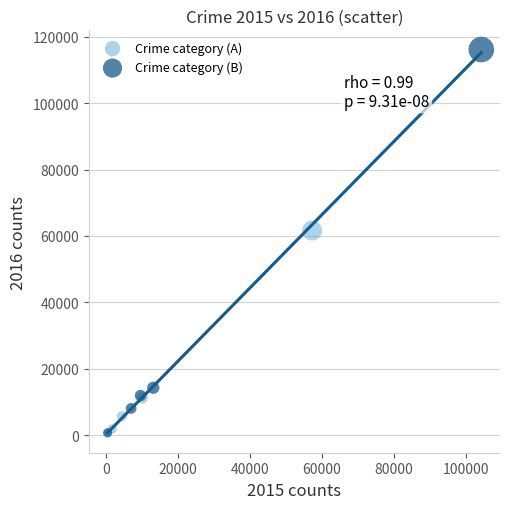

Which series contains the highest Y value?

Crime category (B)